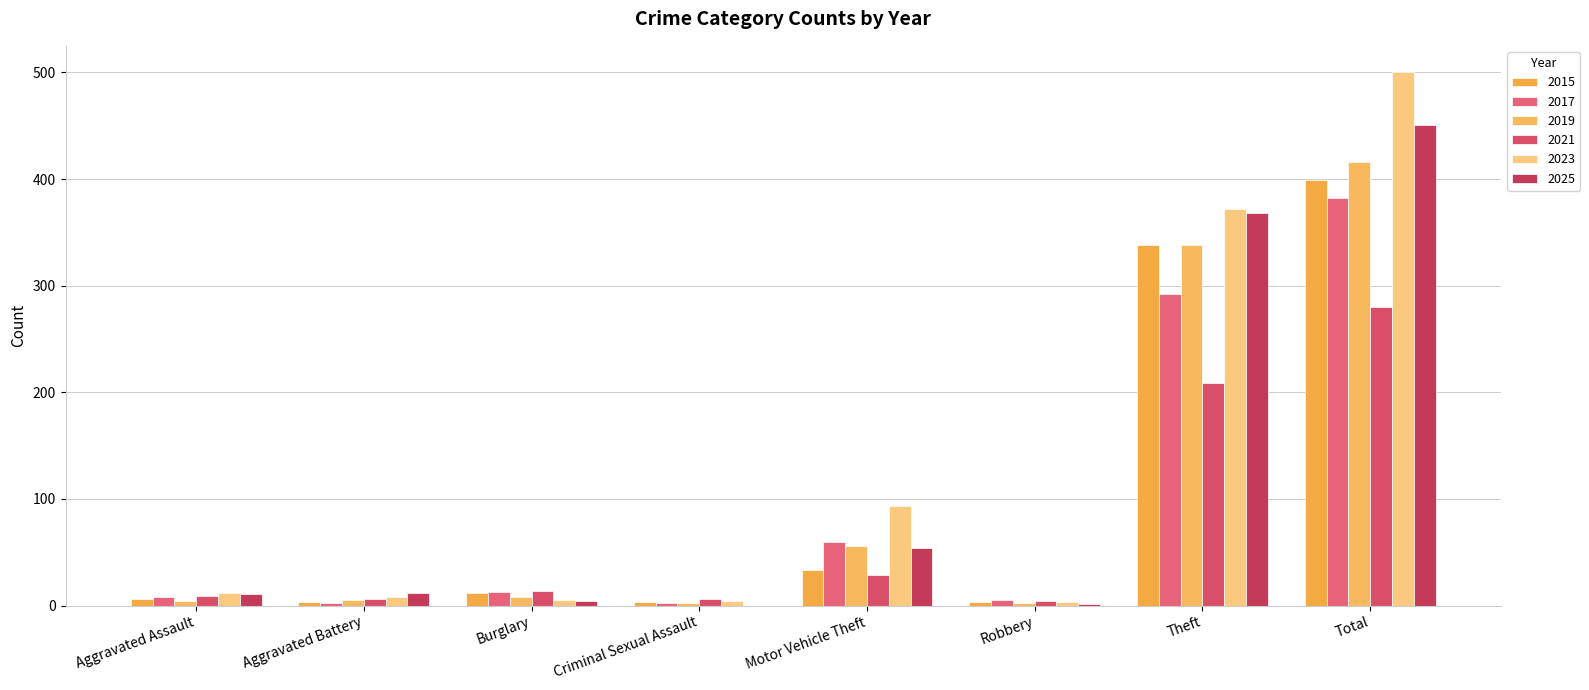

What is the label of the 3rd bar from the right?

Robbery